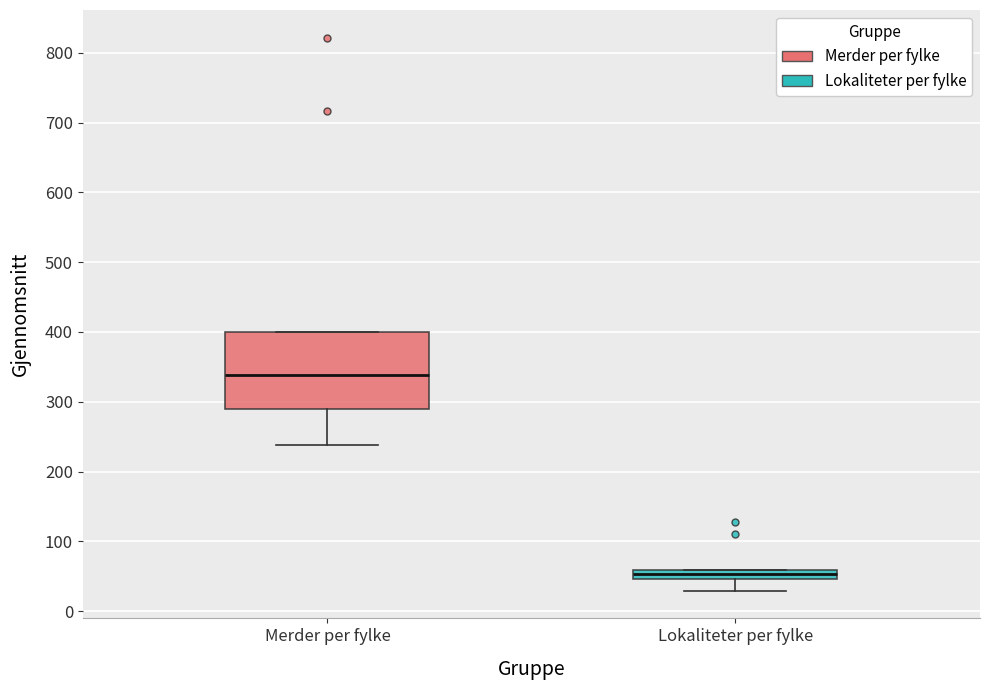

Which box has the highest median line?

Merder per fylke